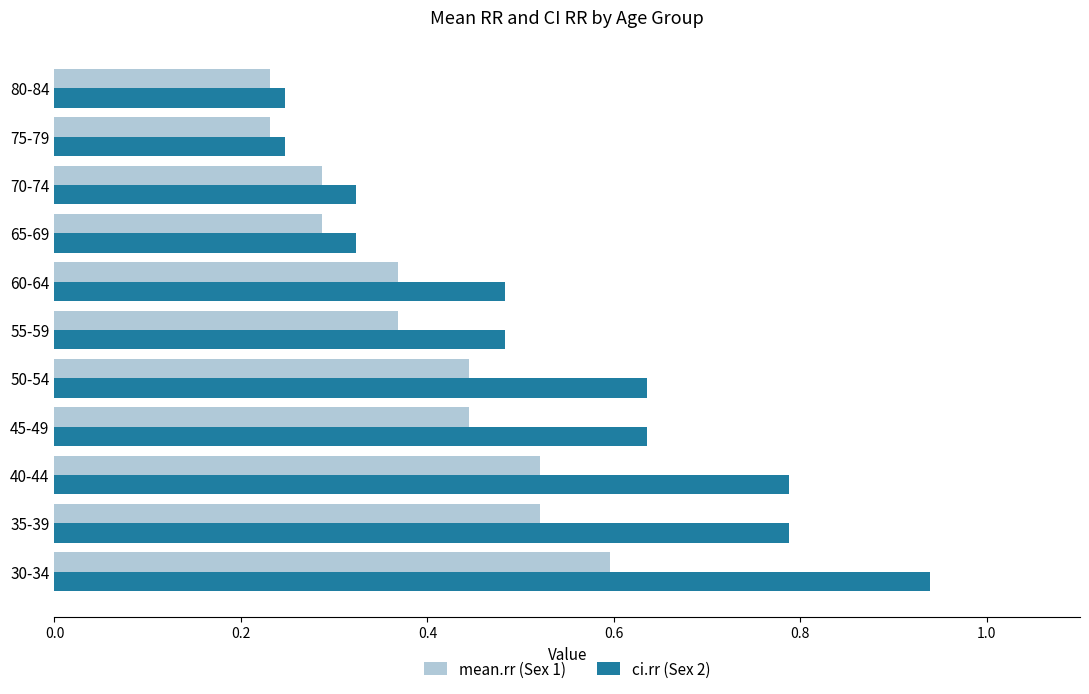

At which category is the sum across all series the highest?

30-34